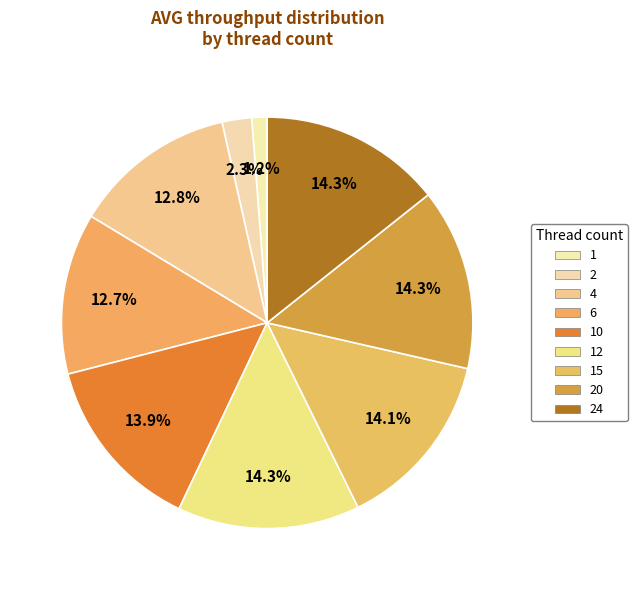

Which slice is the largest?

12